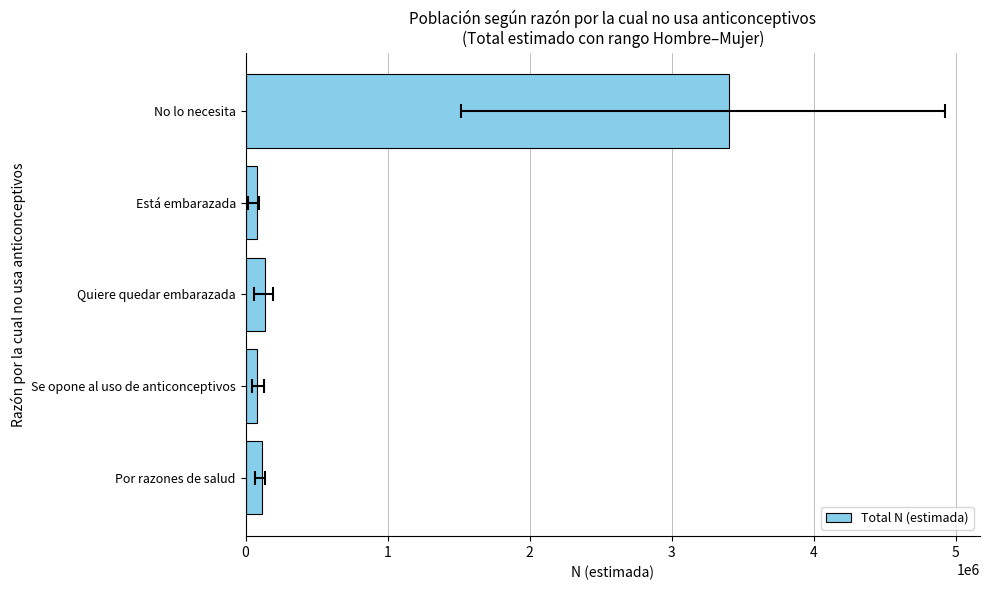

List the labels in order of value, largest first.

No lo necesita, Quiere quedar embarazada, Por razones de salud, Está embarazada, Se opone al uso de anticonceptivos